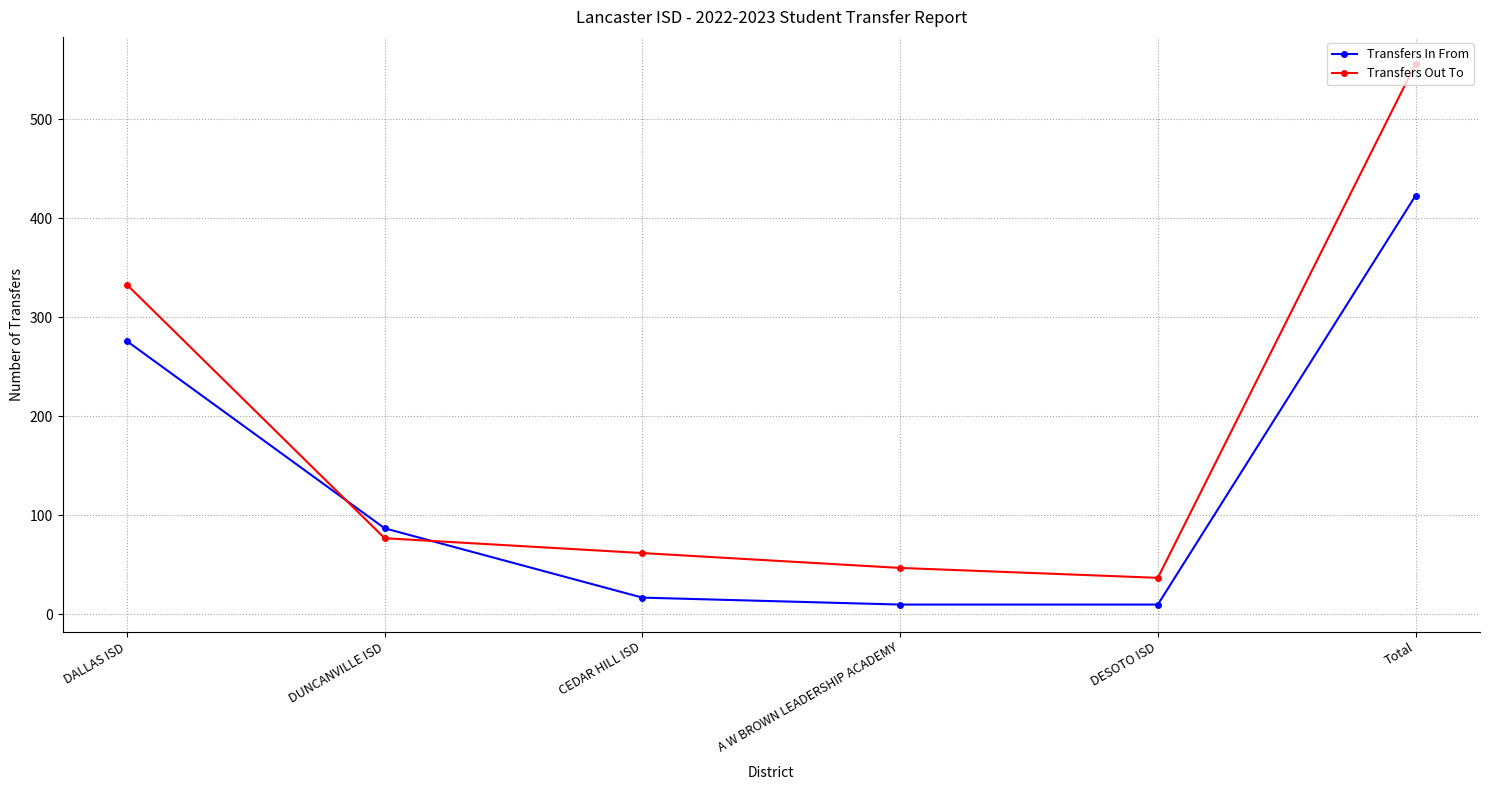

Reading left to right, list all the values displayed in this chart.

Transfers In From: DALLAS ISD=276	DUNCANVILLE ISD=87	CEDAR HILL ISD=17	A W BROWN LEADERSHIP ACADEMY=10	DESOTO ISD=10	Total=423
Transfers Out To: DALLAS ISD=333	DUNCANVILLE ISD=77	CEDAR HILL ISD=62	A W BROWN LEADERSHIP ACADEMY=47	DESOTO ISD=37	Total=556